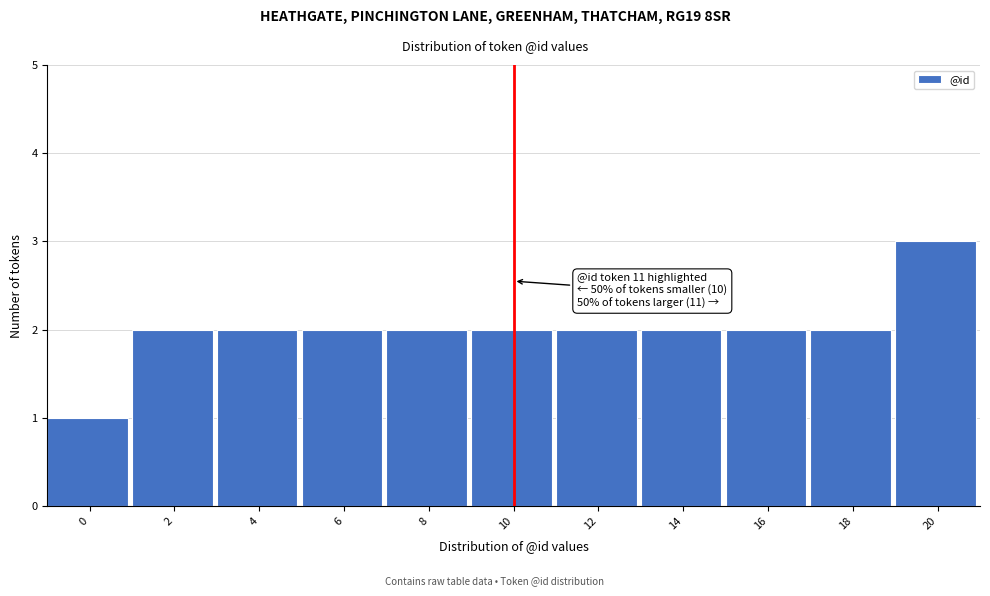

Reading left to right, transcribe all the data shown in this chart.

0=1	2=2	4=2	6=2	8=2	10=2	12=2	14=2	16=2	18=2	20=3